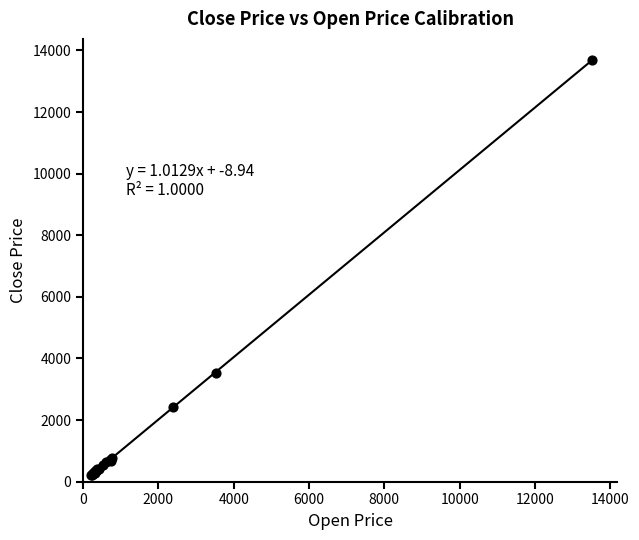

What Y value in the scatter plot is closest to 6957?

3520.0